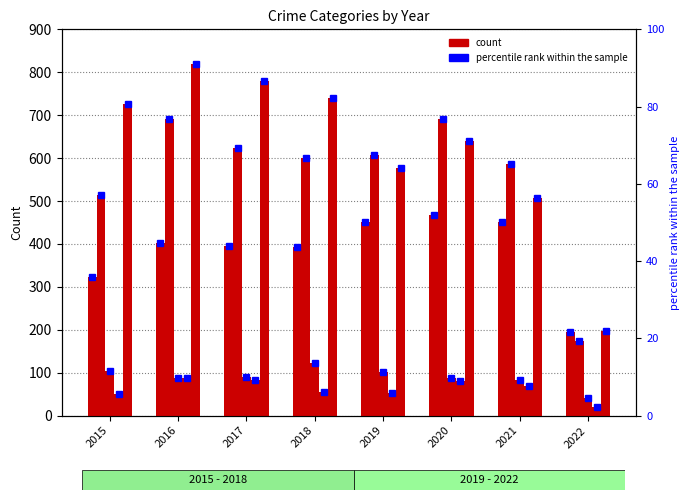

What is the value of the Robbery bar at the 3rd from the left?

780